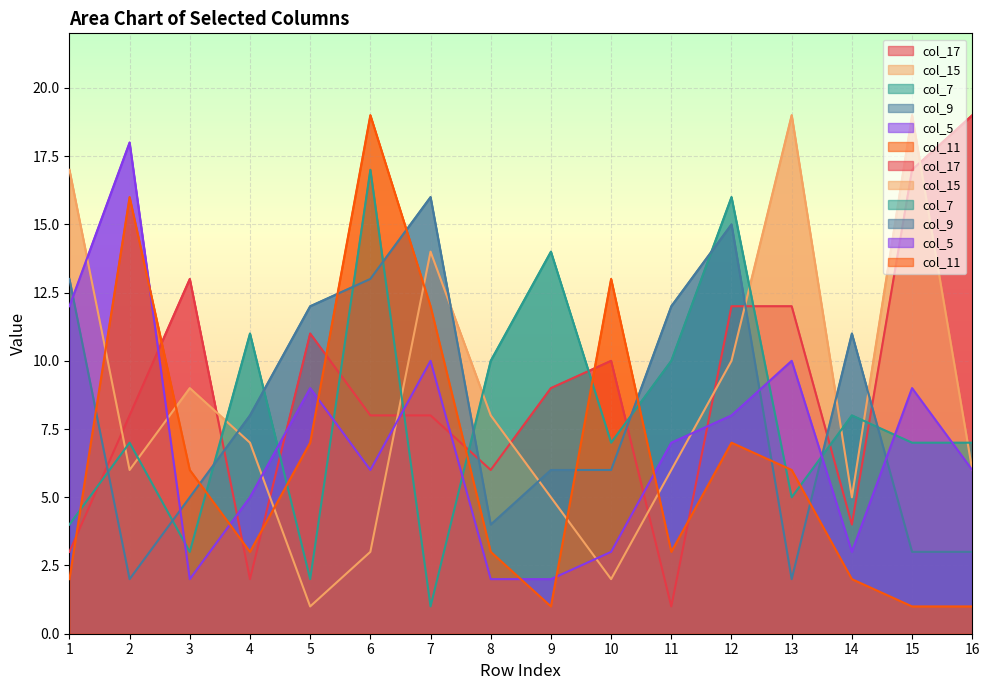

Which category has the lowest value in the col_11 series?

9